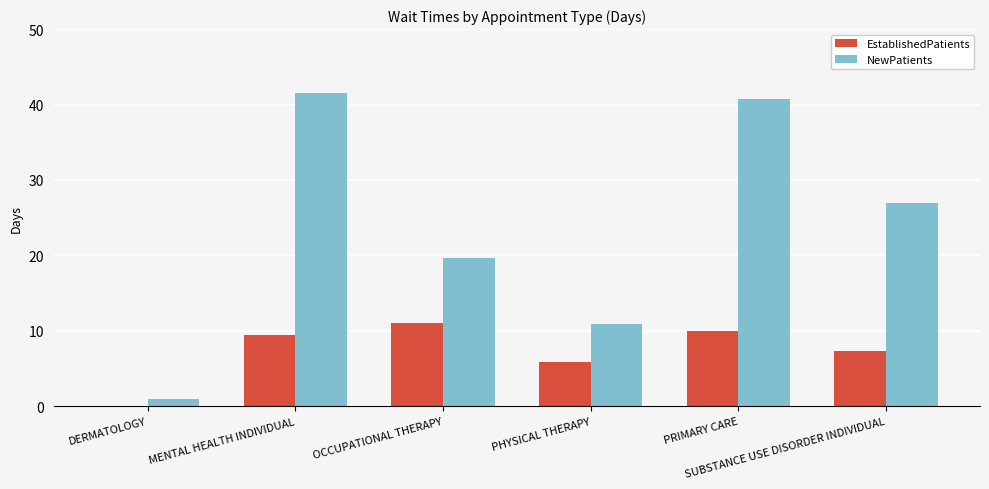

Which series has the largest total across all categories?

NewPatients